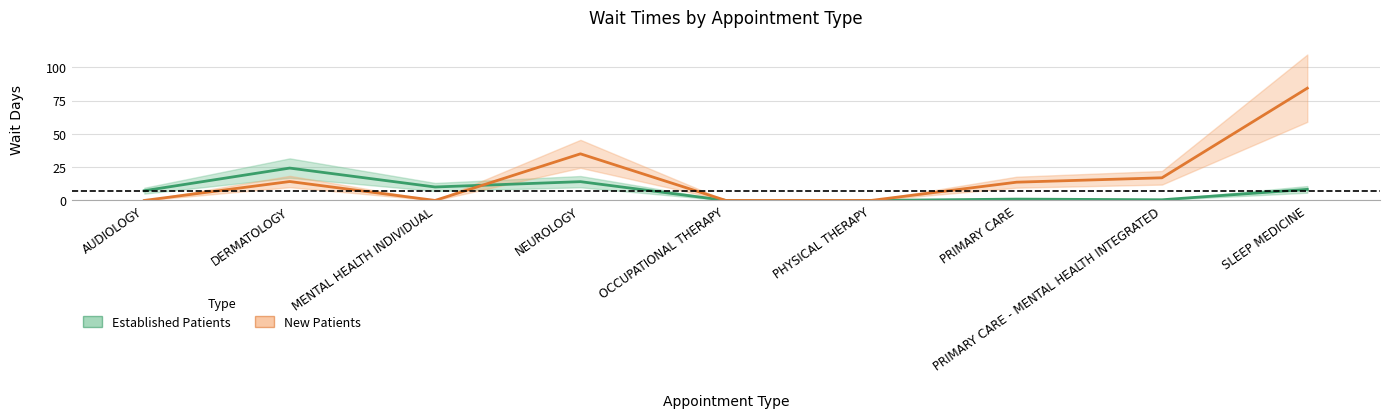

How many interior local valleys does the New Patients series have?

1